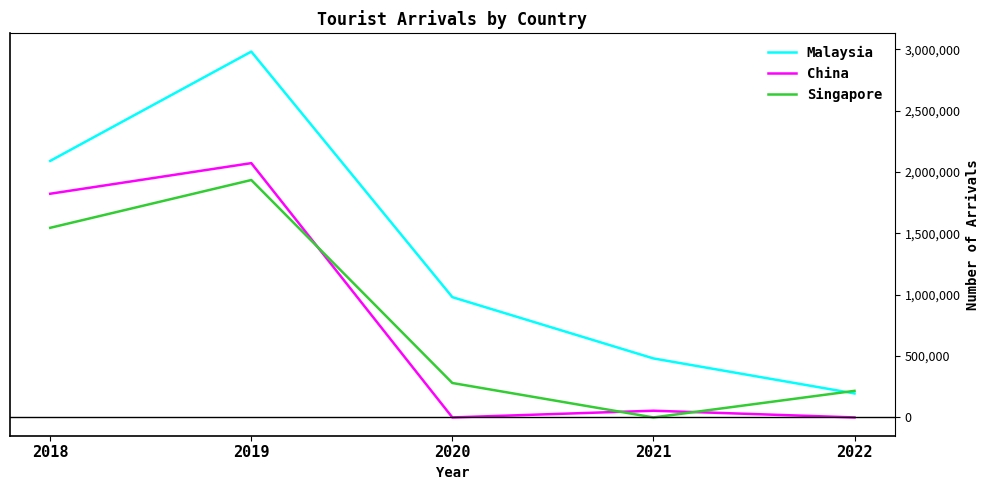

How many intersections are there between Singapore and China?

3